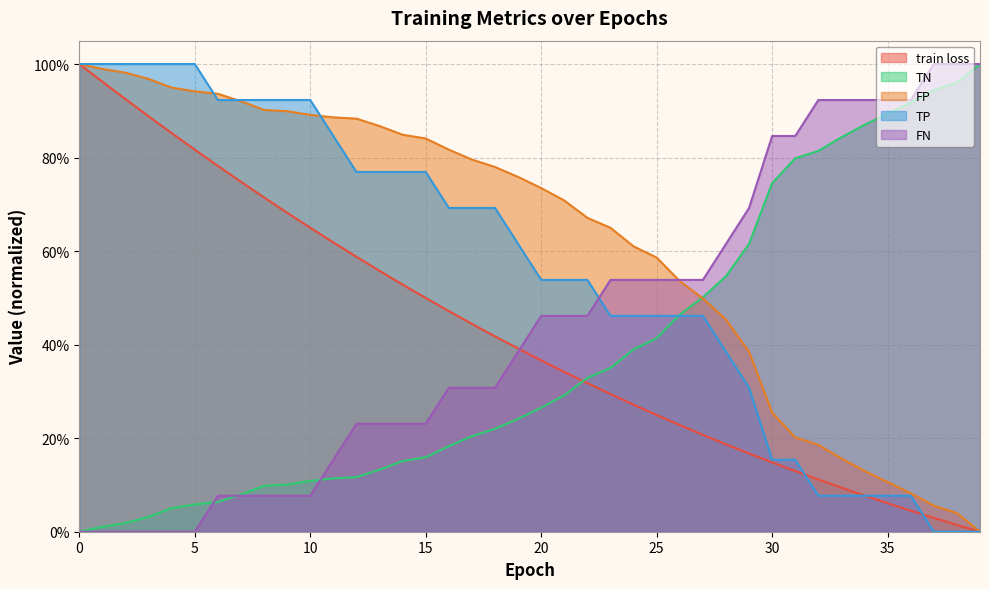

True or false: FN has a value of 0.1 at 6.

True